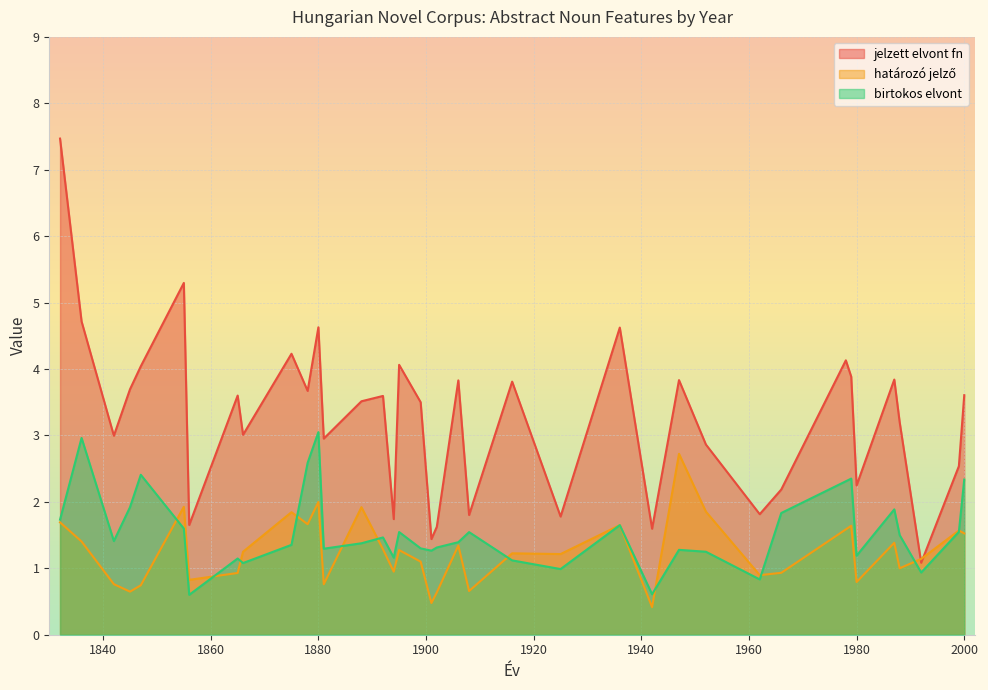

List the labels in order of jelzett elvont fn value, smallest first.

1992, 1901, 1942, 1902, 1856, 1894, 1925, 1908, 1962, 1966, 1980, 1999, 1952, 1881, 1842, 1866, 1988, 1899, 1888, 1892, 1865, 2000, 1878, 1845, 1916, 1906, 1947, 1987, 1979, 1847, 1895, 1978, 1875, 1936, 1880, 1836, 1855, 1832